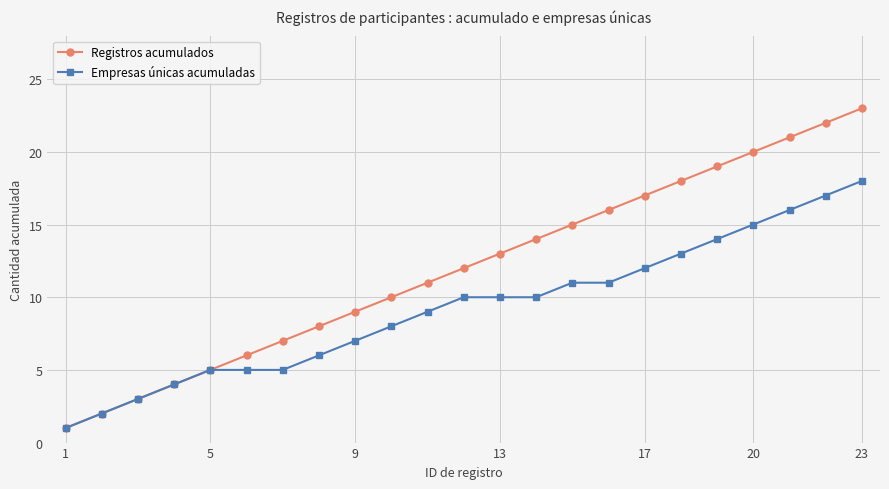

Which series has the largest total across all categories?

Registros acumulados